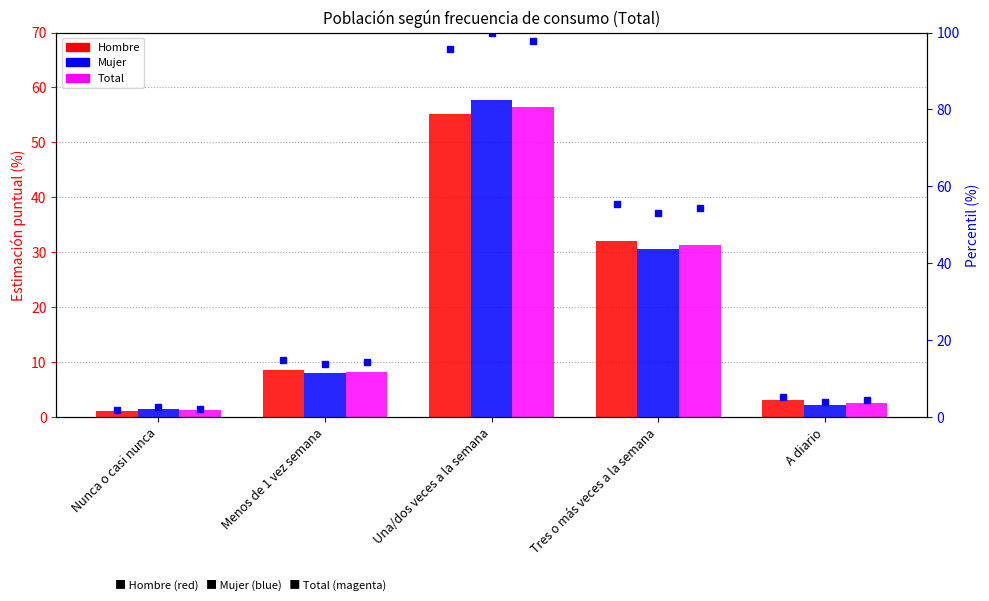

What is the label of the 4th bar from the right?

Menos de 1 vez semana